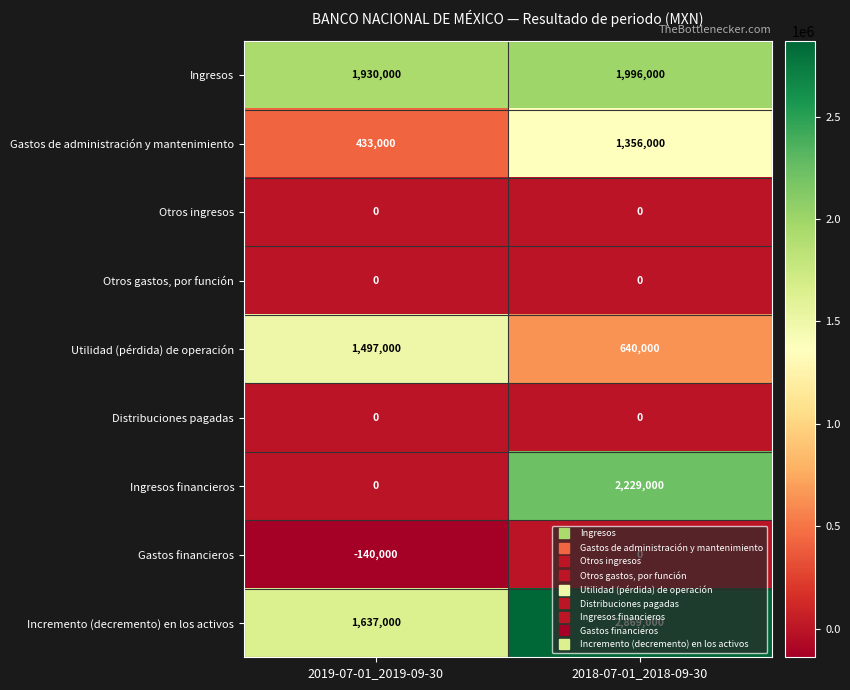

Which series has the widest spread of values?

Ingresos financieros